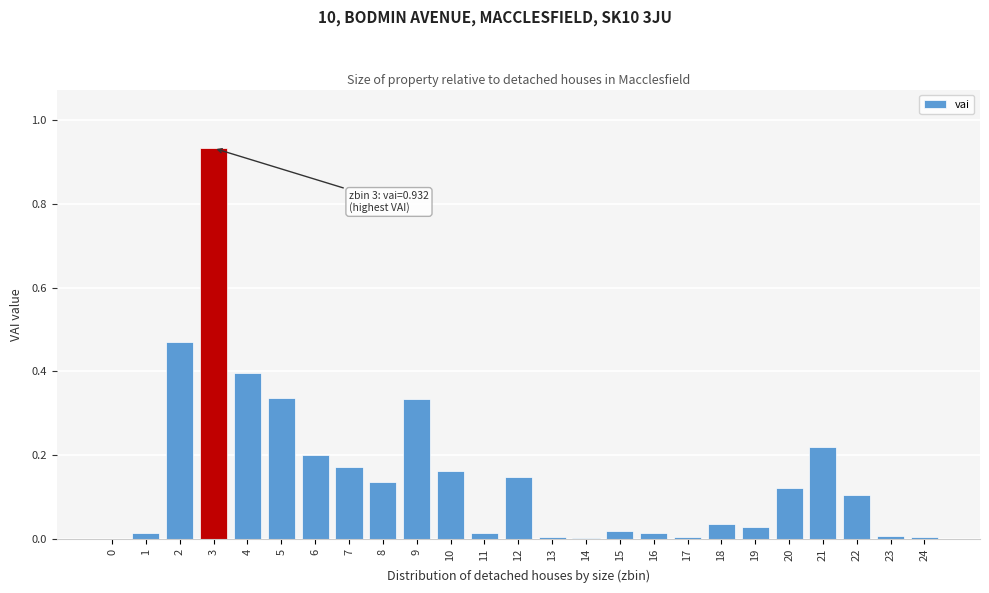

True or false: the data shows 0.6 at 4.

False